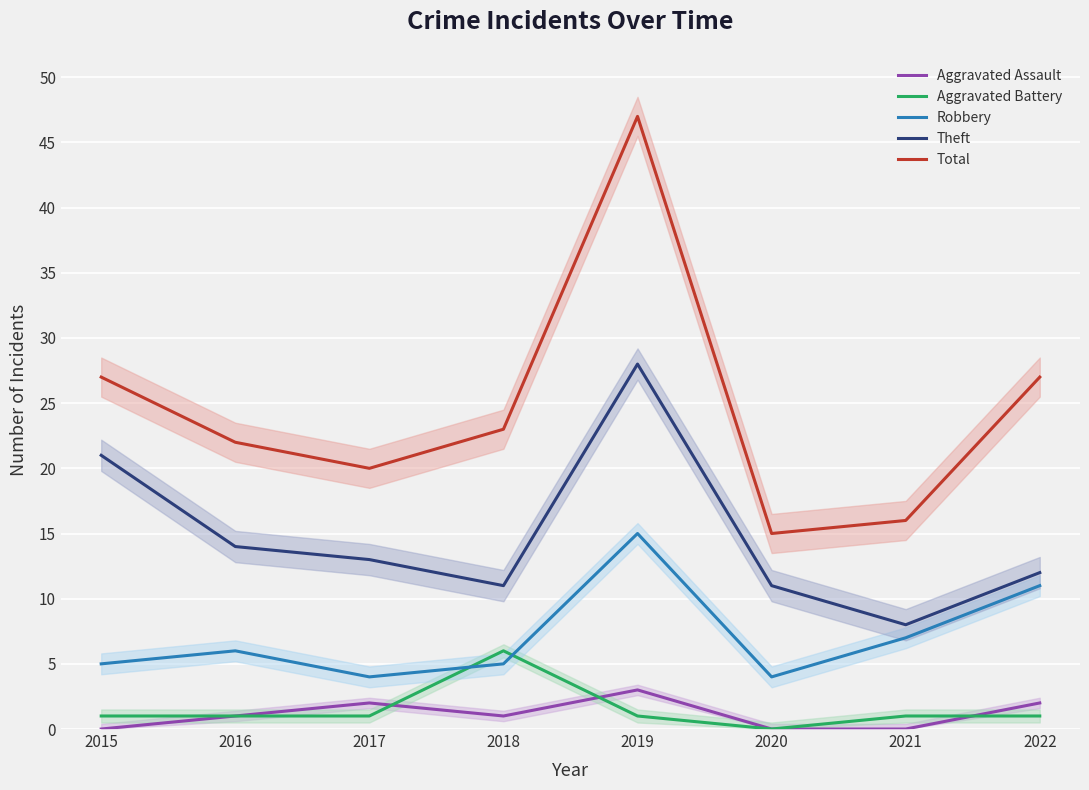

Reading left to right, list all the values displayed in this chart.

Aggravated Assault: 2015=0	2016=1	2017=2	2018=1	2019=3	2020=0	2021=0	2022=2
Aggravated Battery: 2015=1	2016=1	2017=1	2018=6	2019=1	2020=0	2021=1	2022=1
Robbery: 2015=5	2016=6	2017=4	2018=5	2019=15	2020=4	2021=7	2022=11
Theft: 2015=21	2016=14	2017=13	2018=11	2019=28	2020=11	2021=8	2022=12
Total: 2015=27	2016=22	2017=20	2018=23	2019=47	2020=15	2021=16	2022=27